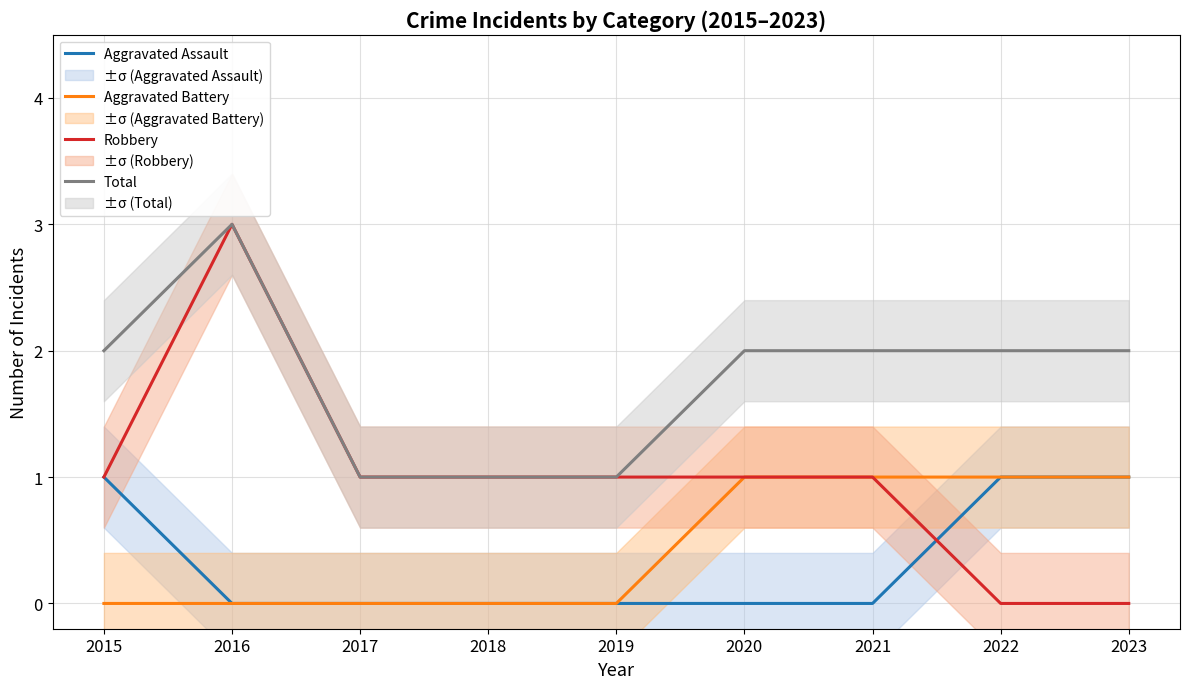

True or false: Aggravated Assault and Robbery cross at least once.

True